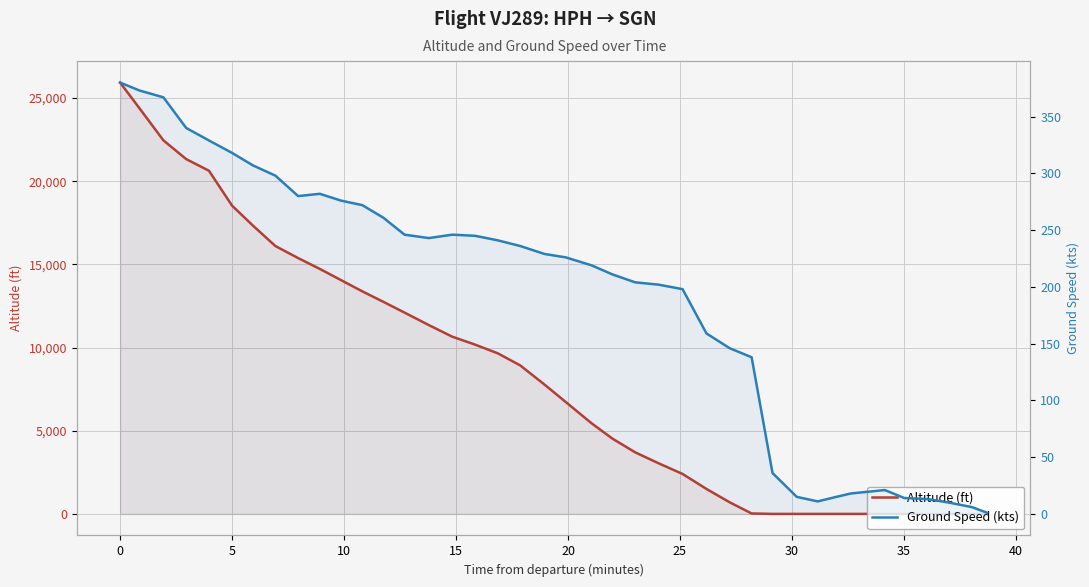

Does the chart display data point markers on the line(s)?

No